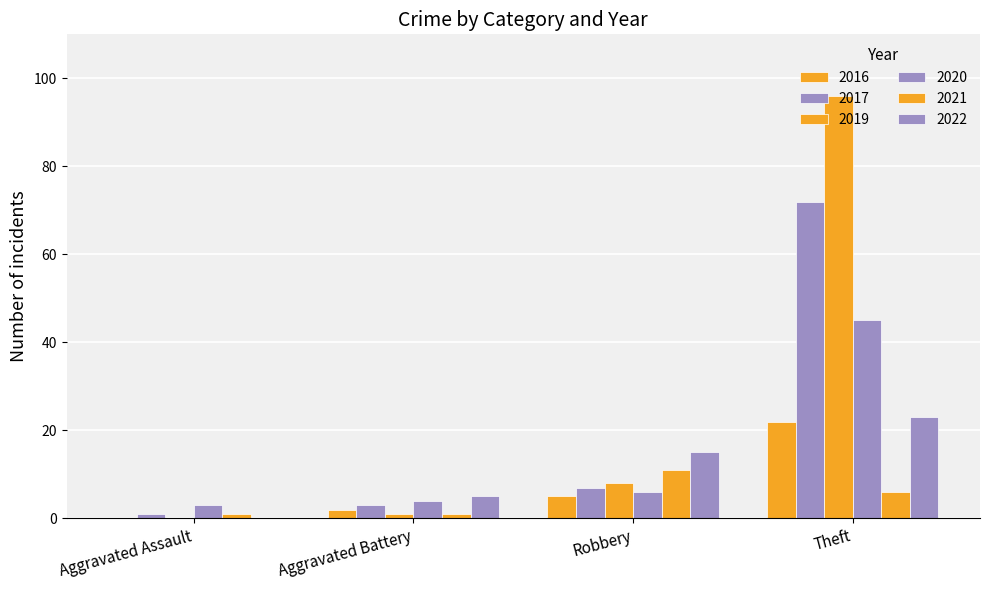

What is the greatest value displayed?

96